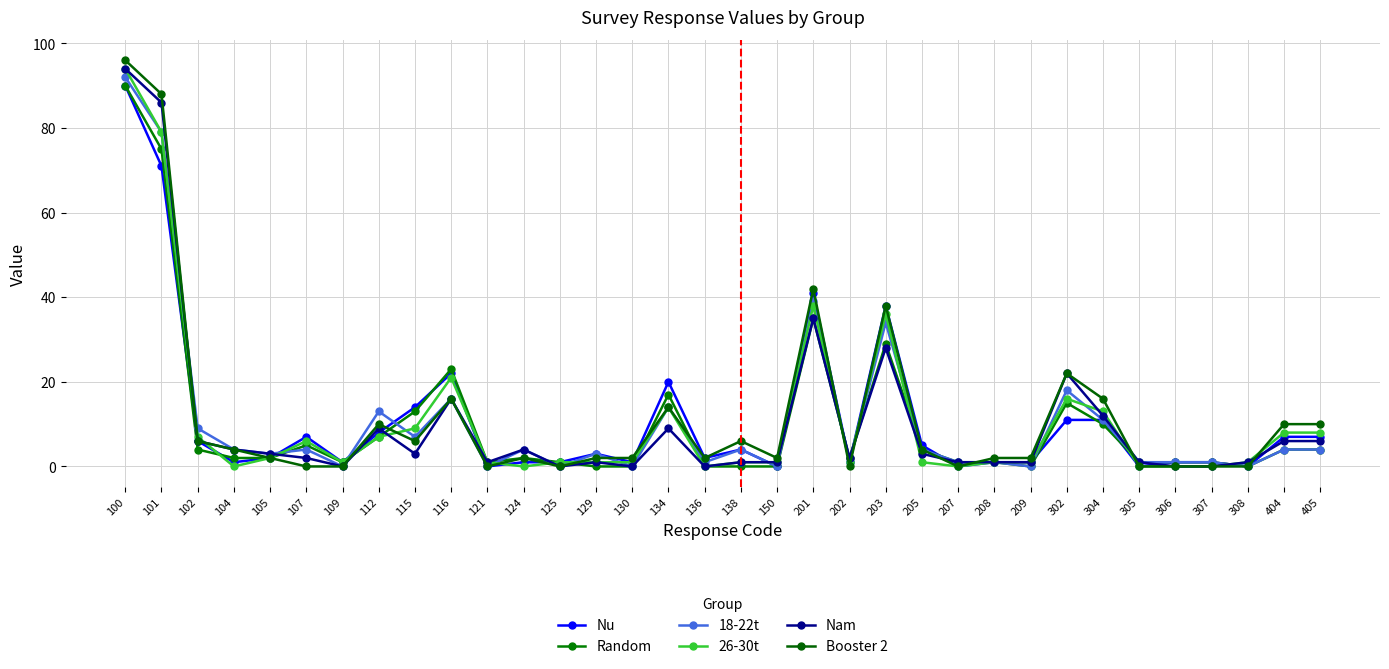

Does the chart display data point markers on the line(s)?

Yes